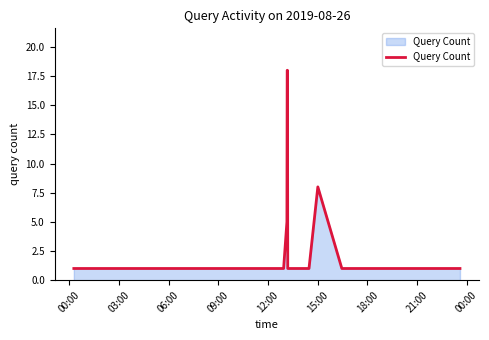

What is the difference between the maximum and minimum values?

17